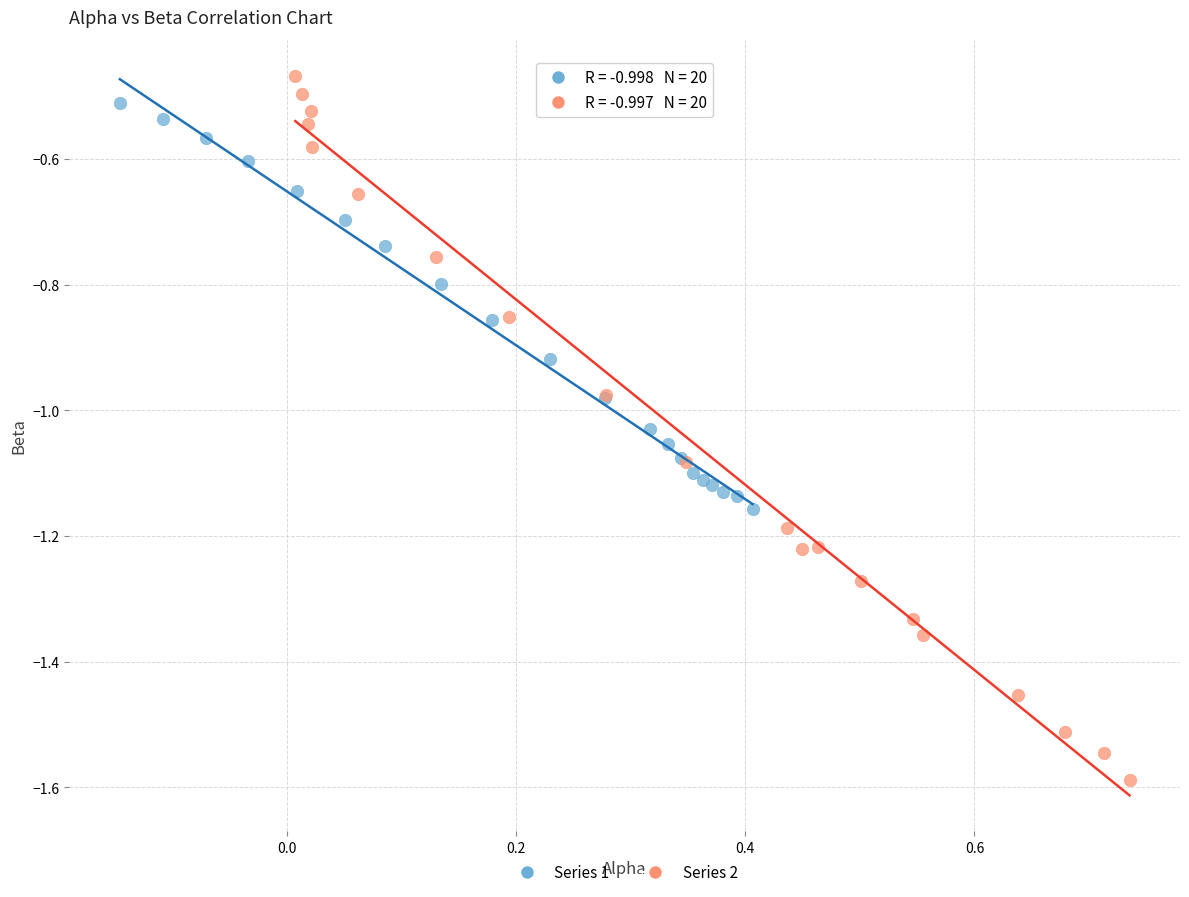

Which series contains the highest Y value?

Series 2